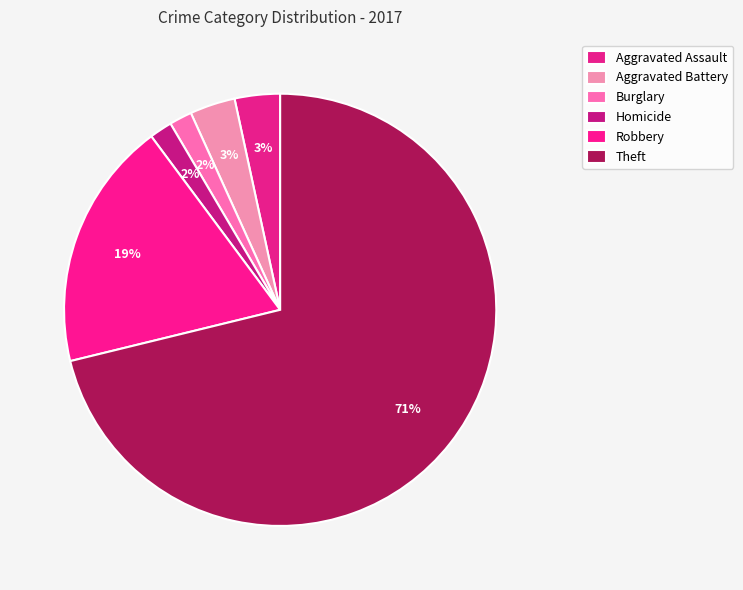

How many segments does this pie chart have?

6